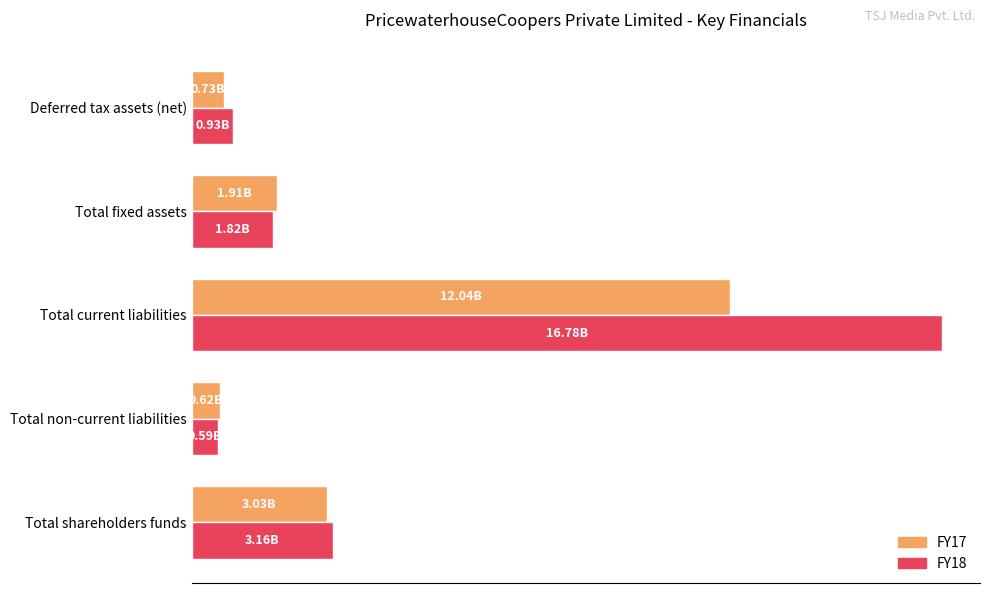

What is the greatest value displayed?

16778400000